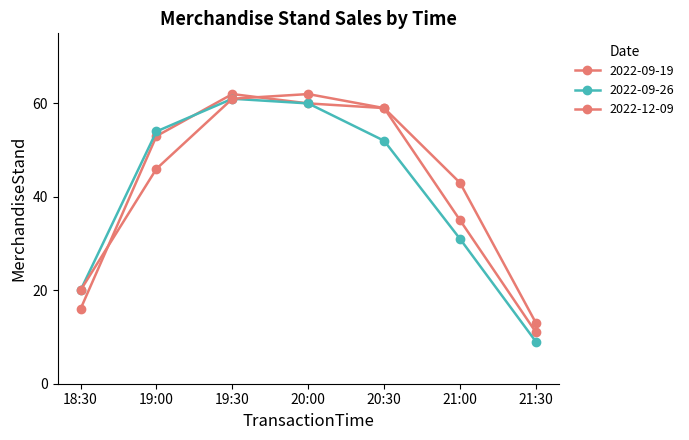

The 2022-09-26 series shows 61 at 19:30. True or false?

True